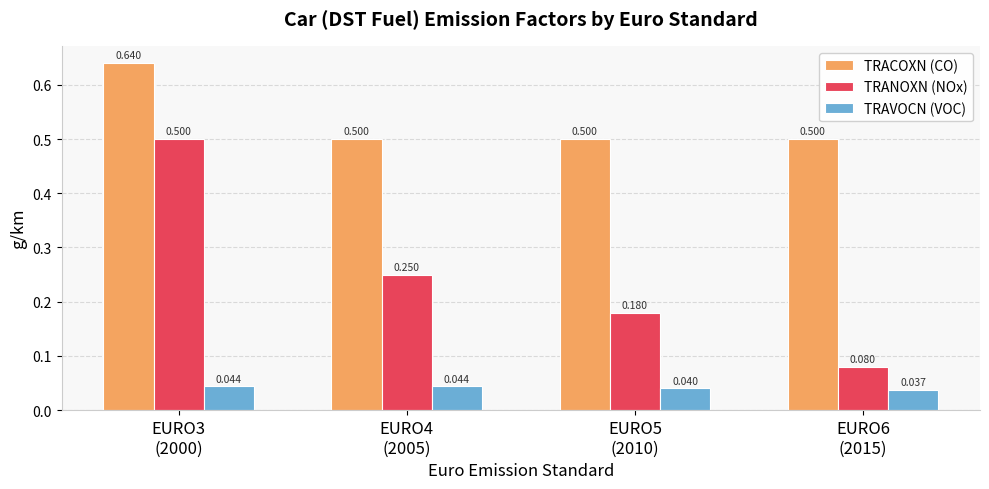

Which series has the largest range (max minus min)?

TRANOXN (NOx)